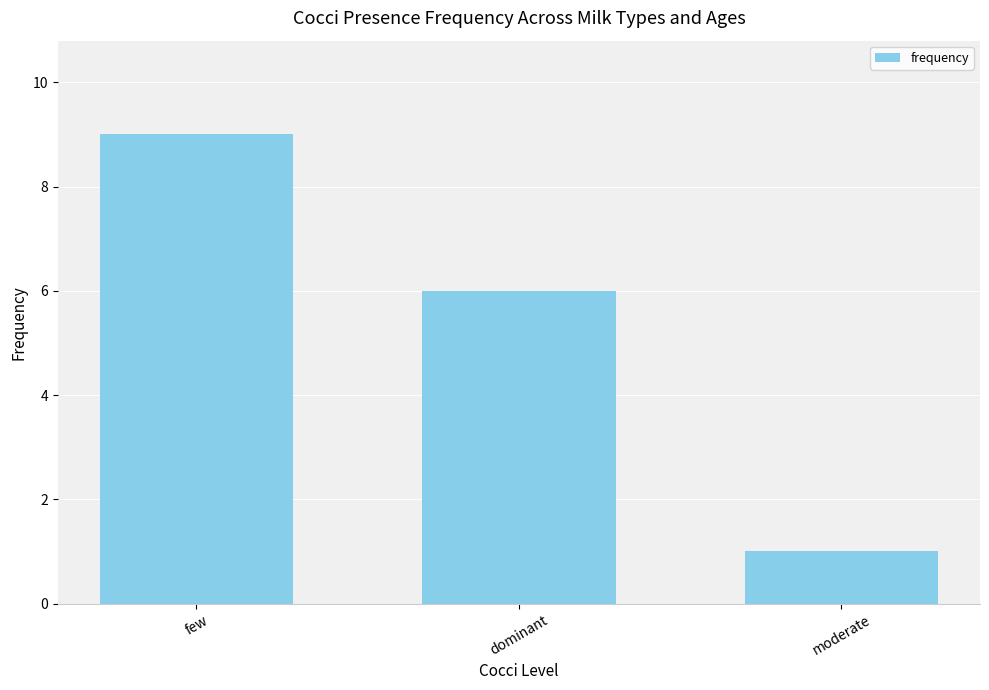

Count the number of data series in this chart.

1